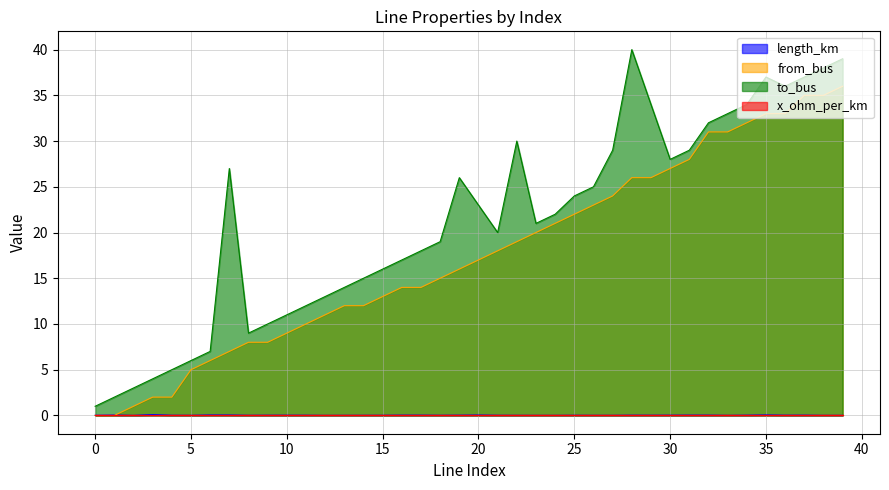

At which category does to_bus reach its first local peak?

7